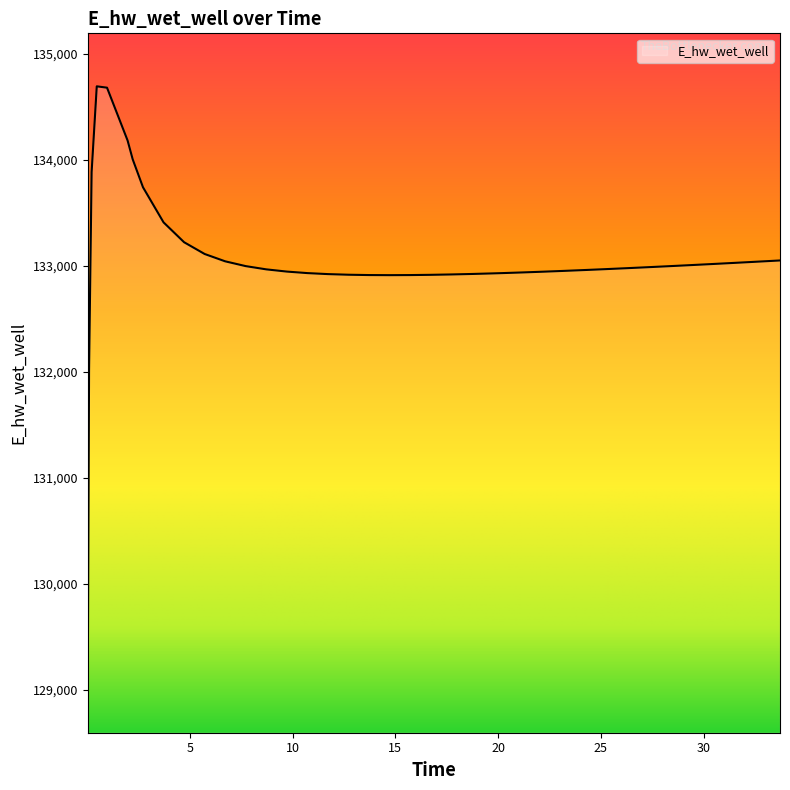

What is the difference between the maximum and minimum values?

5598.5